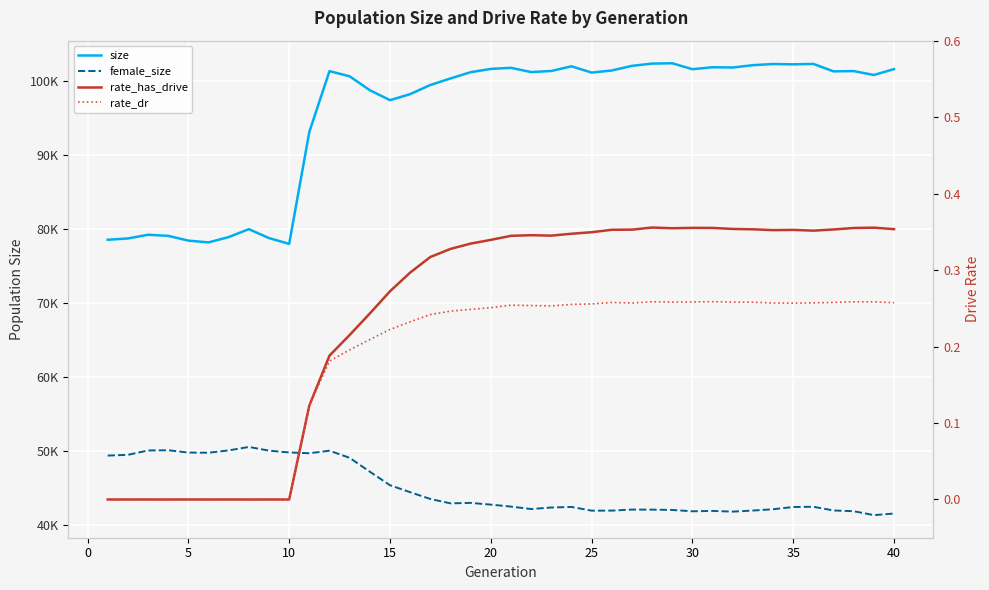

What is the sum of all rate_dr values?

7.3